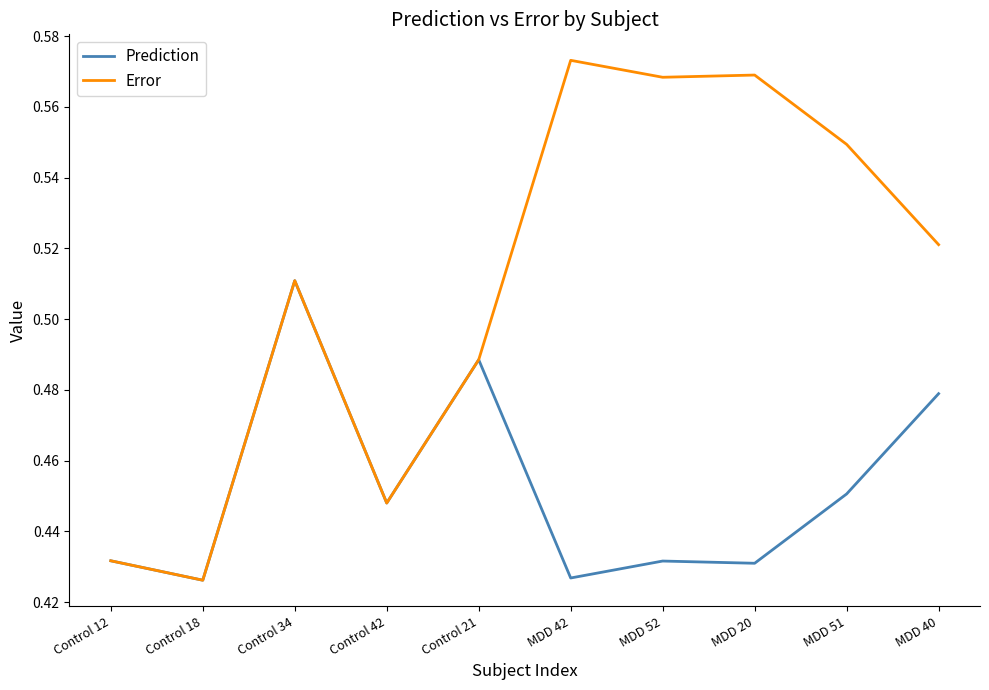

In Prediction, how many points are lower than both neighbors (excluding endpoints)?

4